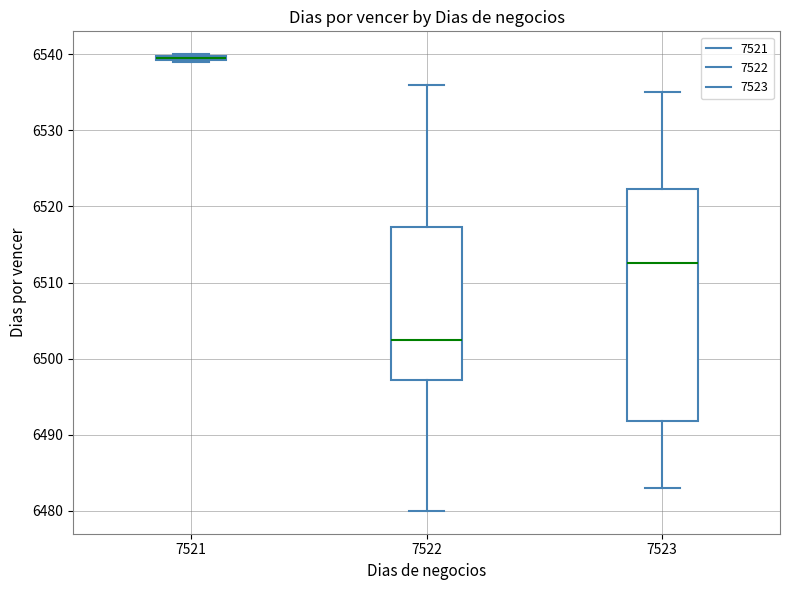

Comparing the boxes themselves (not the whiskers), which one is the tallest?

7523